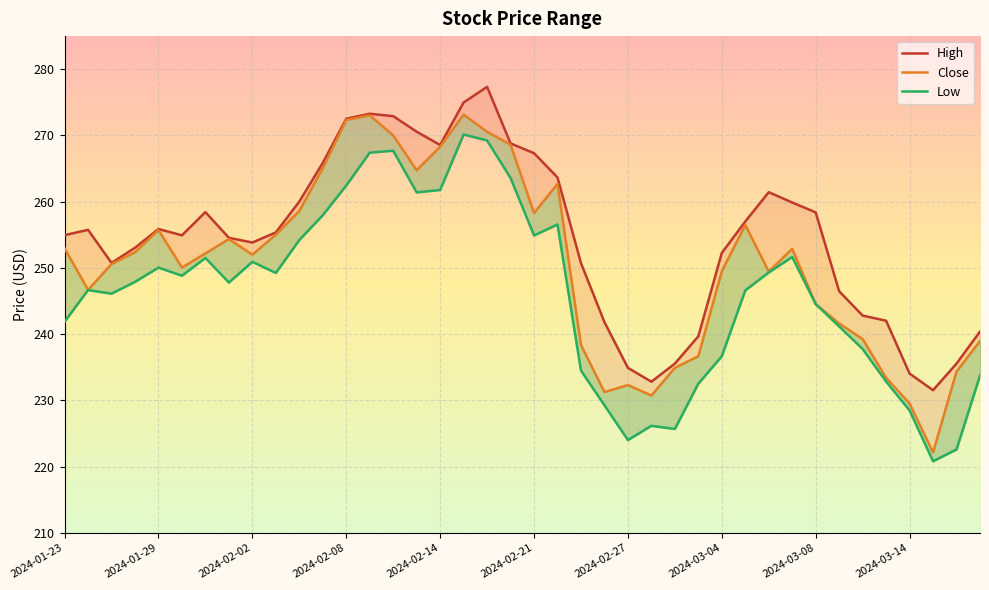

True or false: Close and Low intersect in this chart.

False